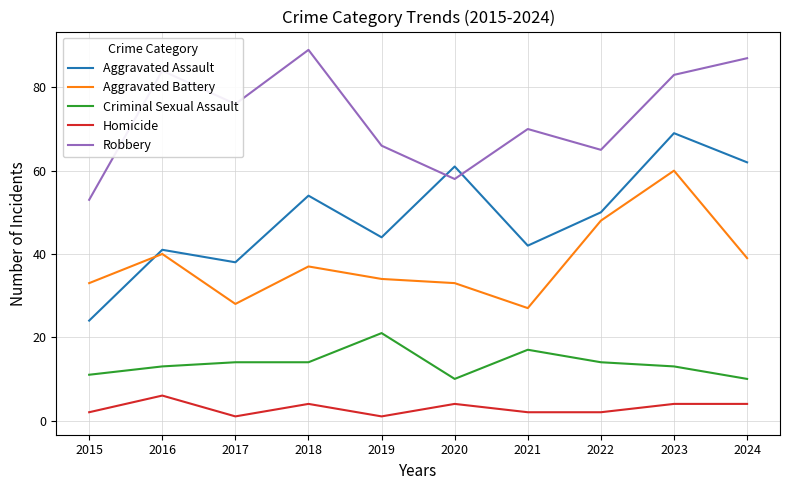

Reading left to right, extract all data points from this chart.

Aggravated Assault: 2015=24	2016=41	2017=38	2018=54	2019=44	2020=61	2021=42	2022=50	2023=69	2024=62
Aggravated Battery: 2015=33	2016=40	2017=28	2018=37	2019=34	2020=33	2021=27	2022=48	2023=60	2024=39
Criminal Sexual Assault: 2015=11	2016=13	2017=14	2018=14	2019=21	2020=10	2021=17	2022=14	2023=13	2024=10
Homicide: 2015=2	2016=6	2017=1	2018=4	2019=1	2020=4	2021=2	2022=2	2023=4	2024=4
Robbery: 2015=53	2016=84	2017=76	2018=89	2019=66	2020=58	2021=70	2022=65	2023=83	2024=87